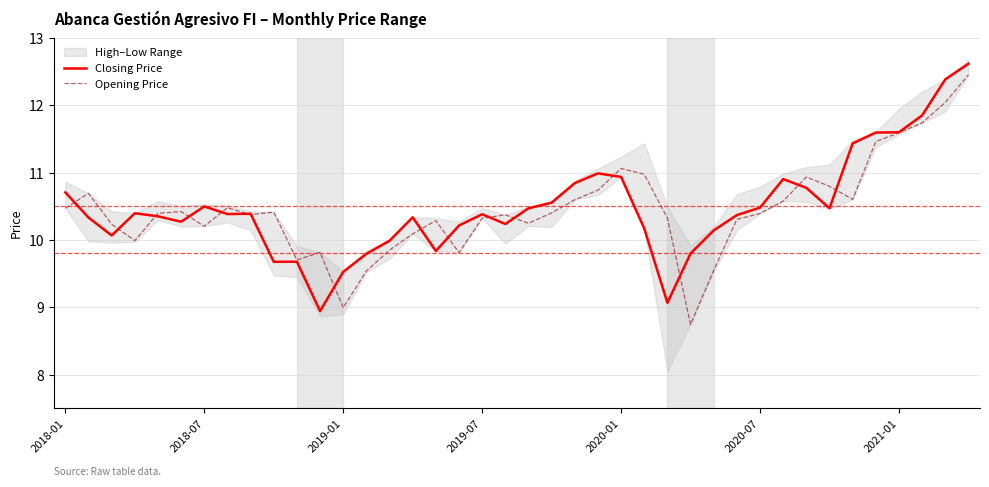

Is the value of Opening Price at 22 greater than the value of Closing Price at 33?

Yes